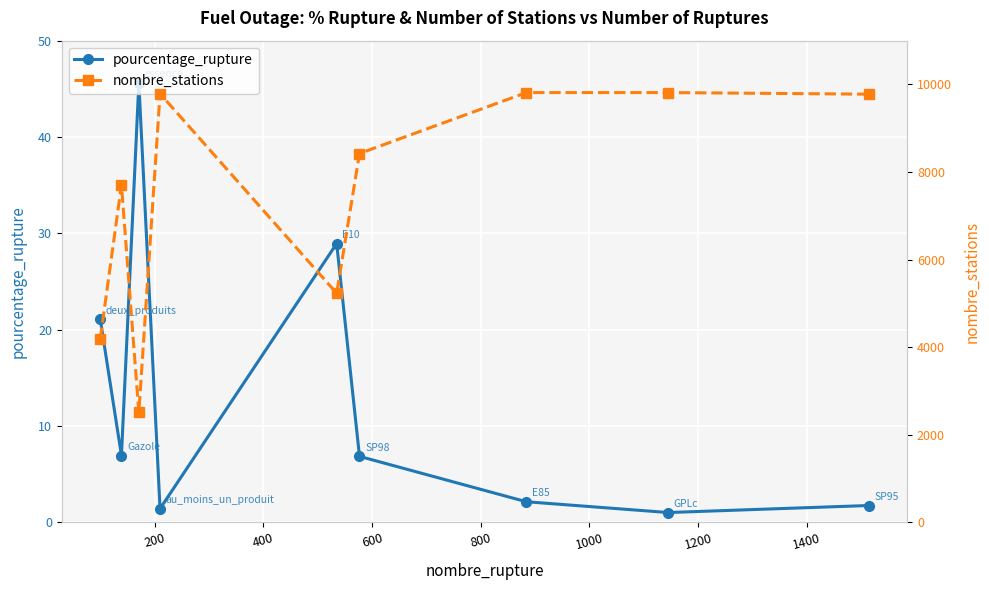

What is the value of the nombre_stations point at the 2nd from the left?

7706.0